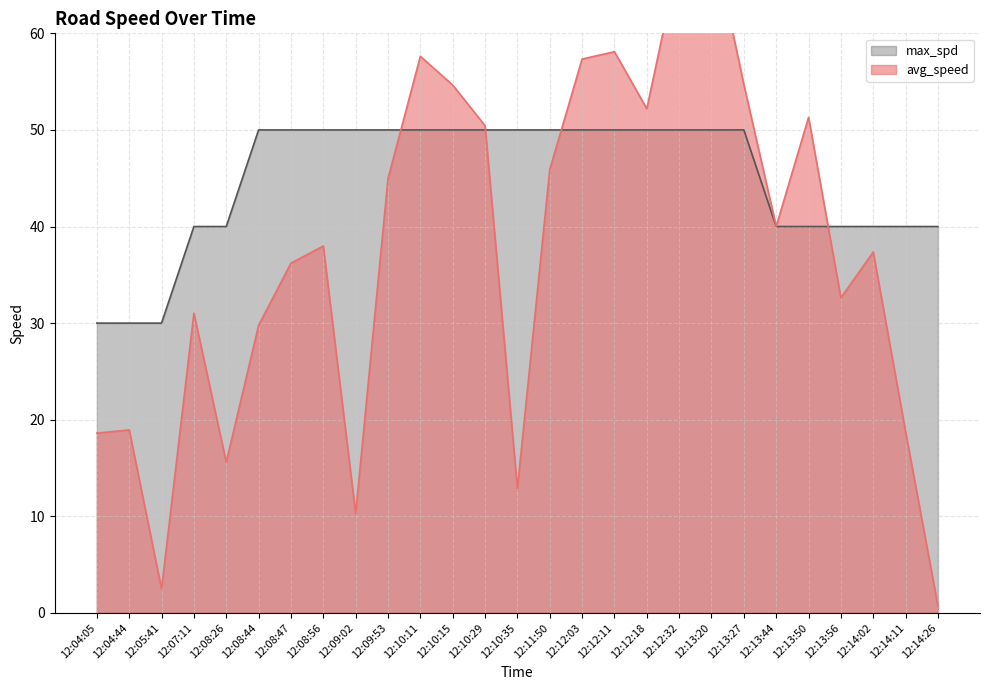

Which series ends up on top after the final intersection of avg_speed and max_spd?

max_spd